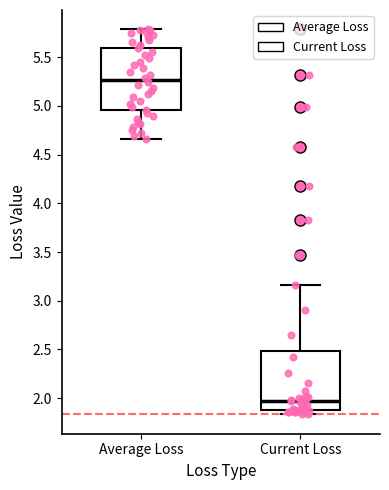

Reading left to right, transcribe this box plot: for each box, give where its median line is, the range the box spans, and where its two whiskers end, as read against the y-axis. The values are not printed on the chart, so give them approximately, as read against the axis.

Average Loss: median 5.25, box 4.95 to 5.60, whiskers 4.65 to 5.80
Current Loss: median 1.95, box 1.85 to 2.50, whiskers 1.85 (just below the box's lower edge) to 3.15